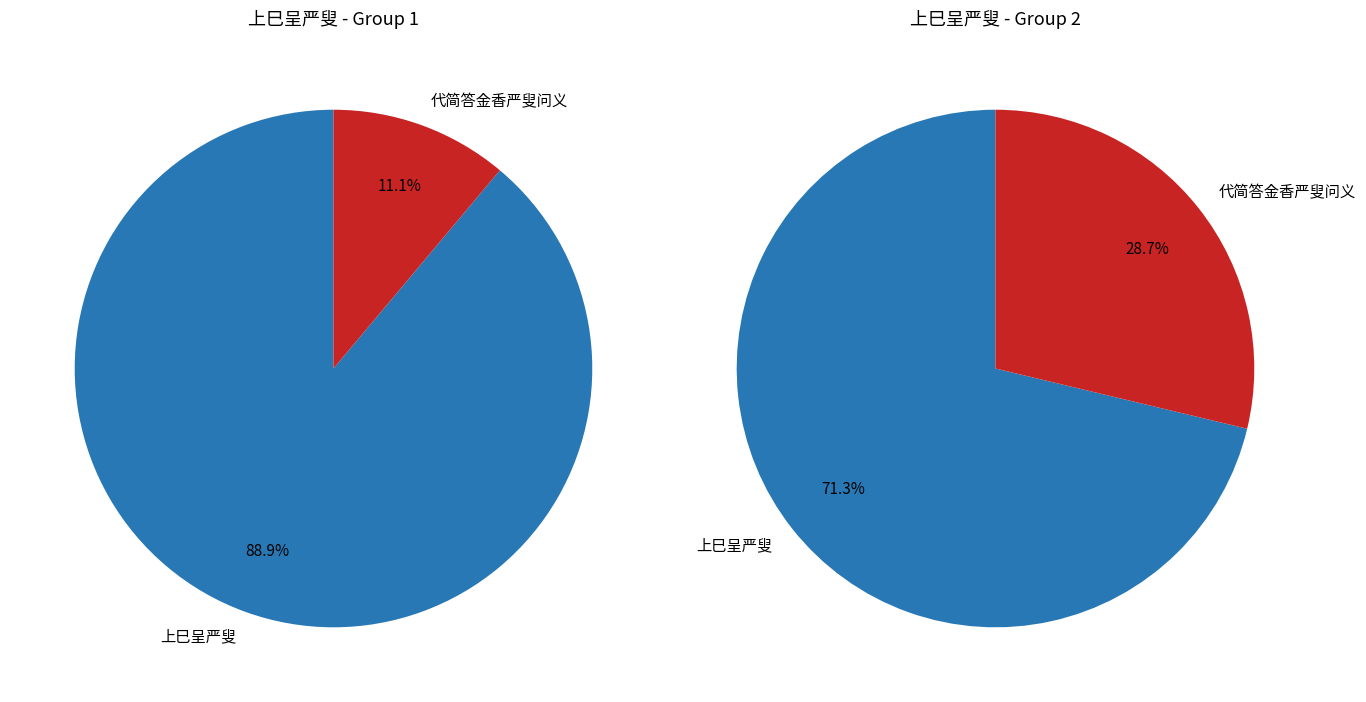

How many slices are in this pie chart?

2